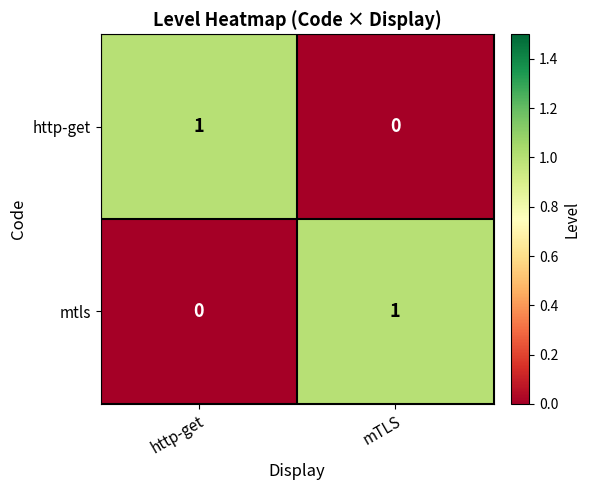

True or false: mtls has a value of 0 at mTLS.

False